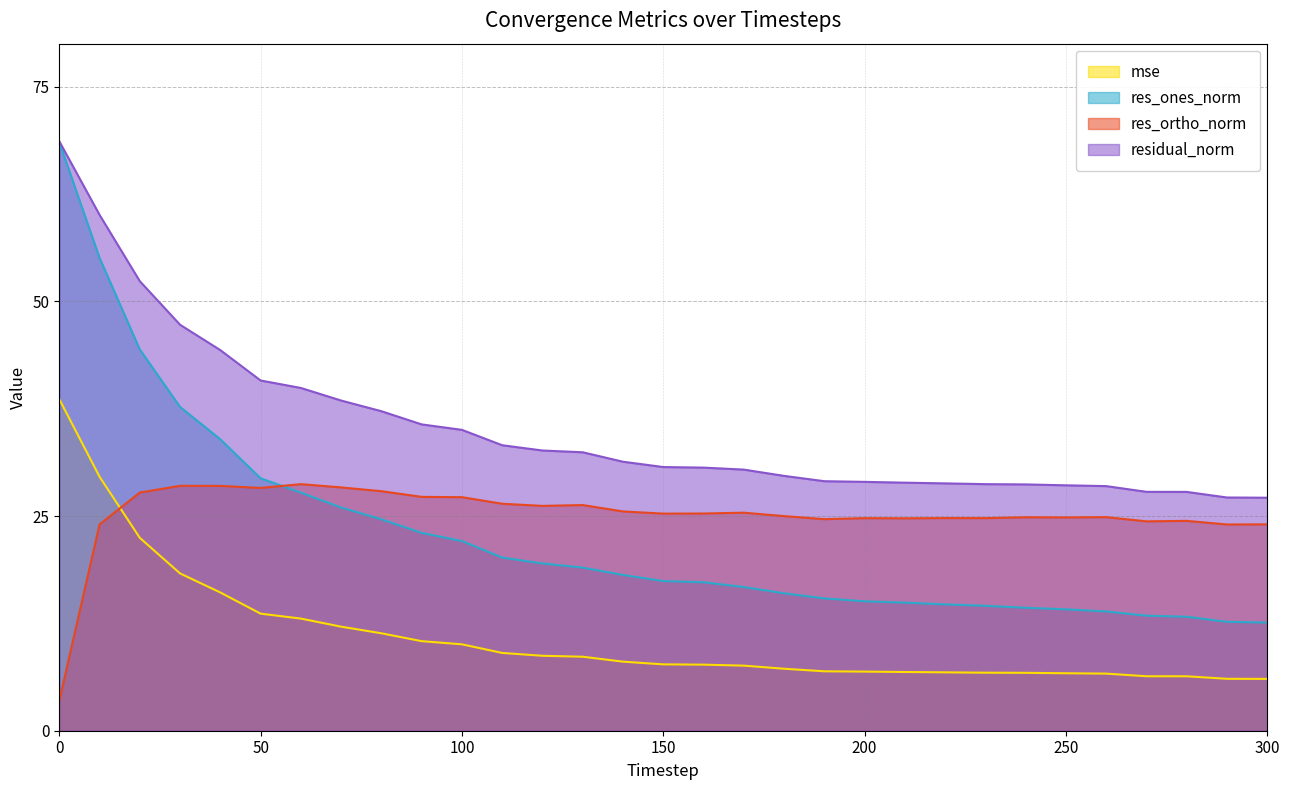

What is the sum of the res_ones_norm values at 50 and 160?

46.7